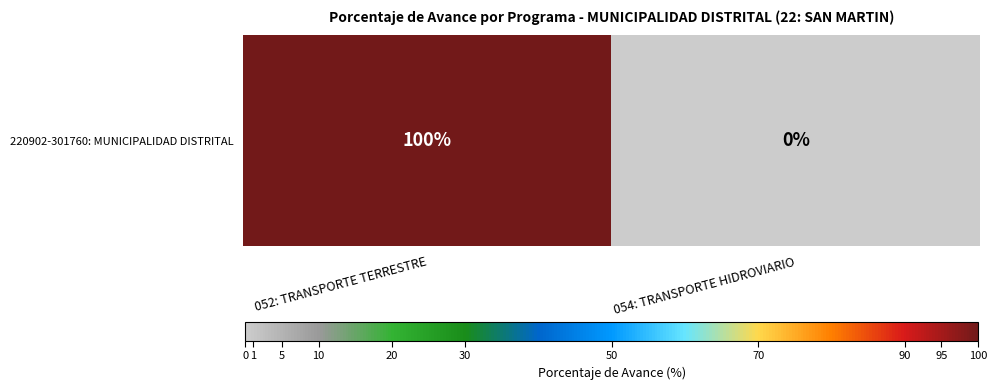

Which has a higher value, 052: TRANSPORTE TERRESTRE or 054: TRANSPORTE HIDROVIARIO?

052: TRANSPORTE TERRESTRE